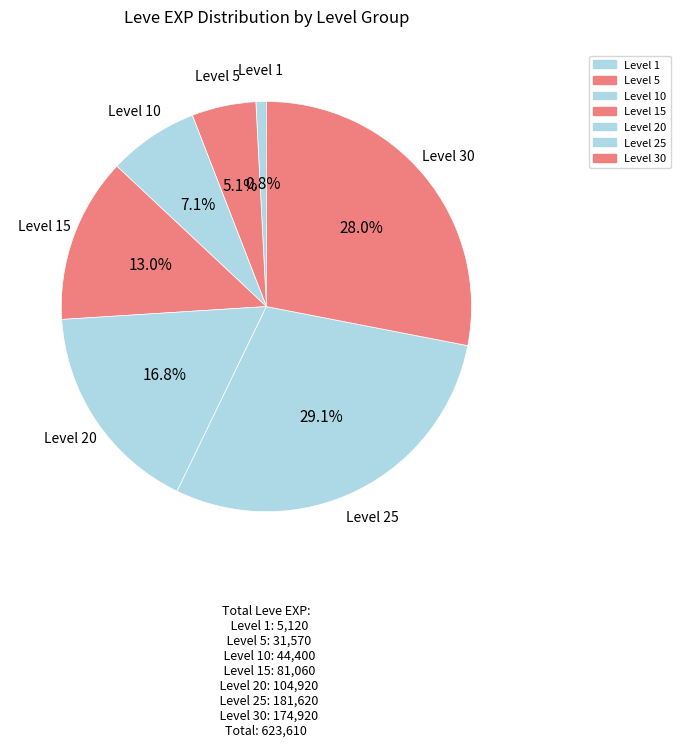

How many segments does this pie chart have?

7